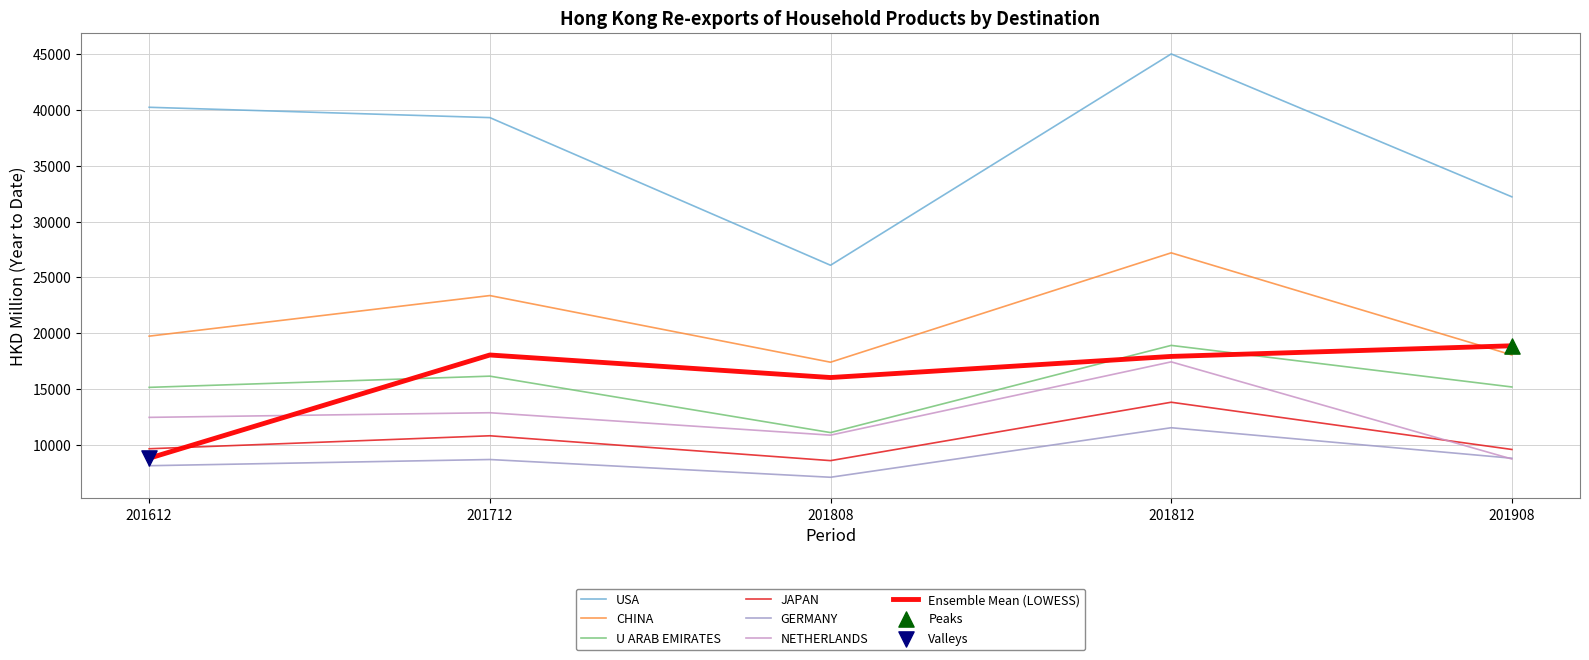

At which category is the sum across all series the highest?

201812